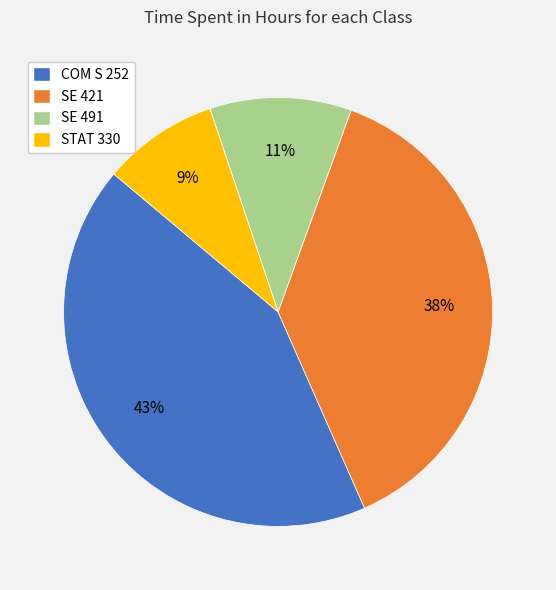

Is the sum of SE 421 and STAT 330 greater than half?

No